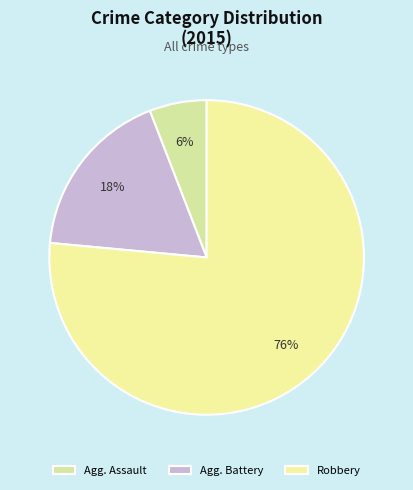

Count the number of slices in the pie.

3